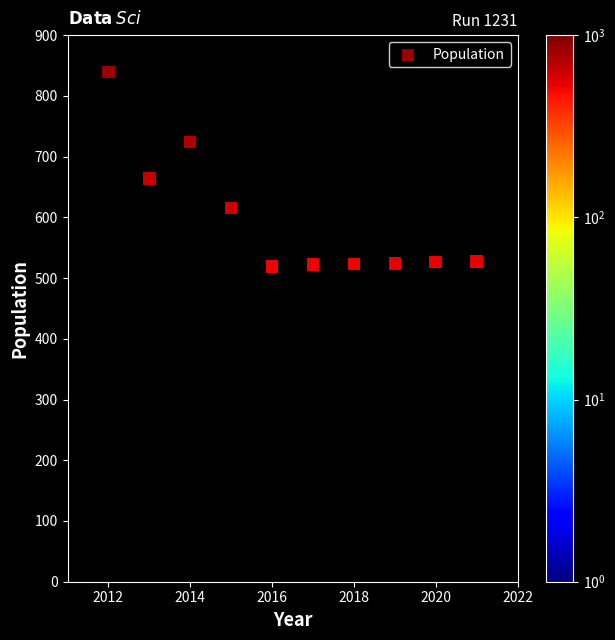

What is the average X value?

2016